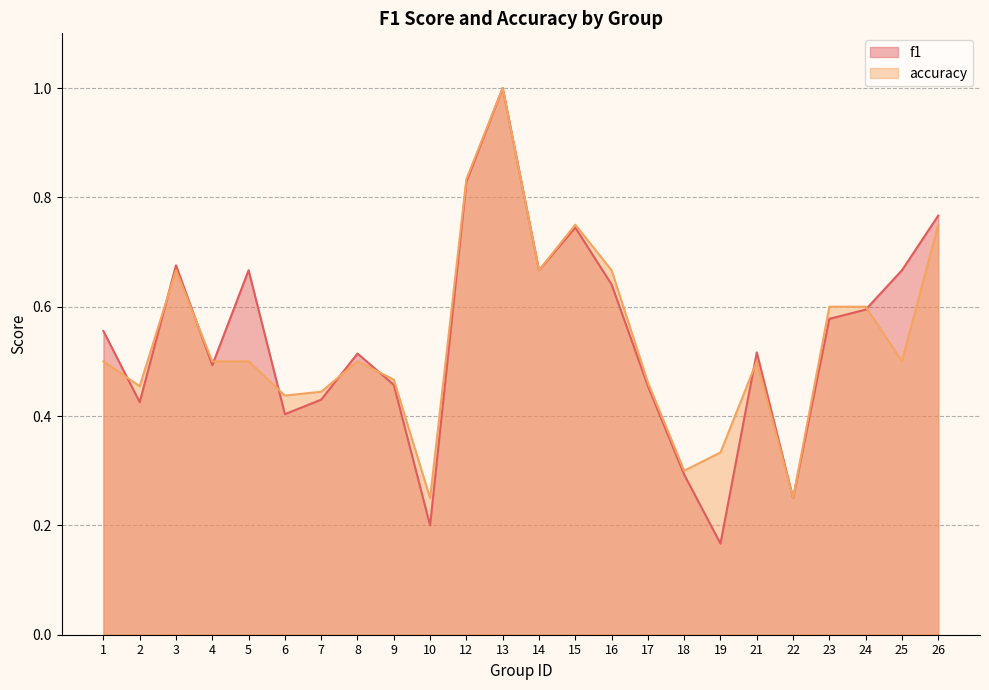

What is the smallest value displayed?

0.2